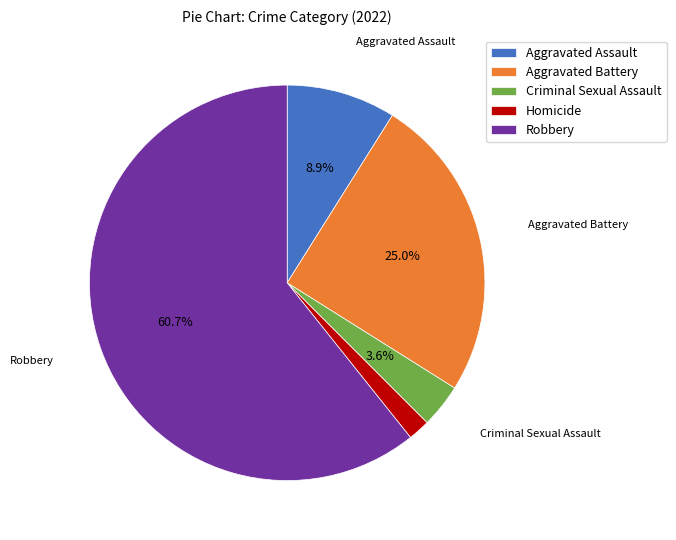

Is it true that Aggravated Battery is 36% of the pie?

False